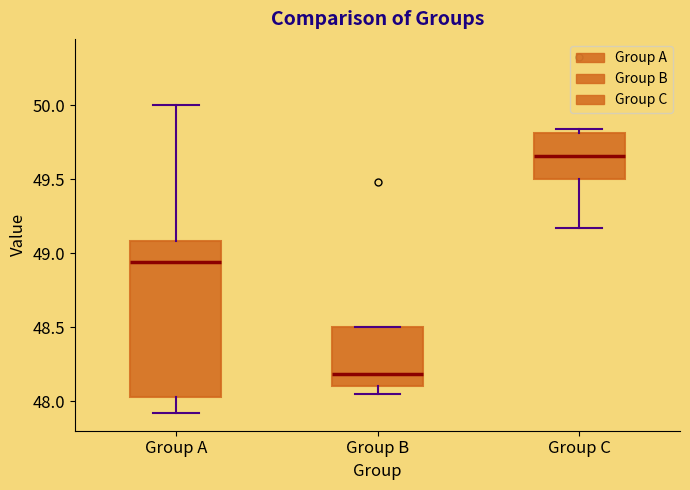

Which box's median line is the lowest?

Group B